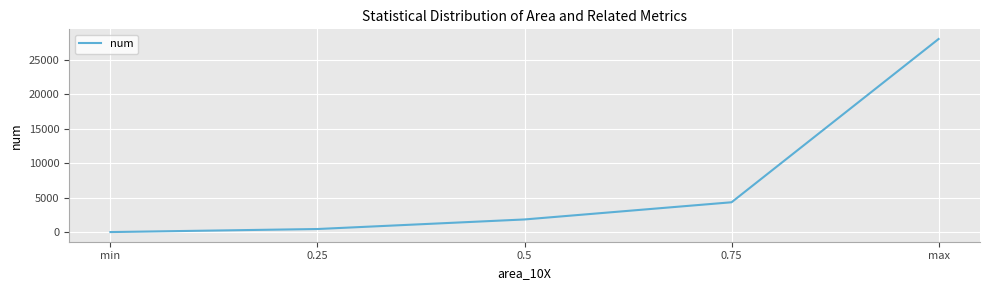

What is the change in value from 0.25 to 0.5?

+1383.0